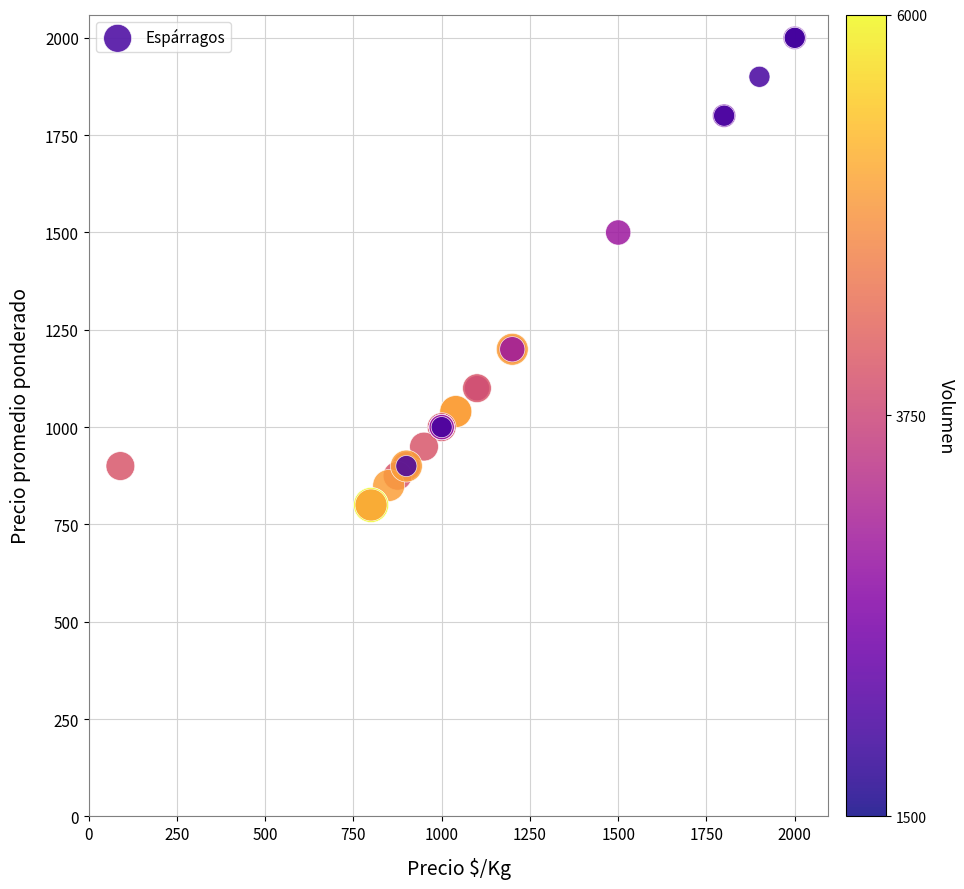

What Y value in the scatter plot is closest to 1400?

1500